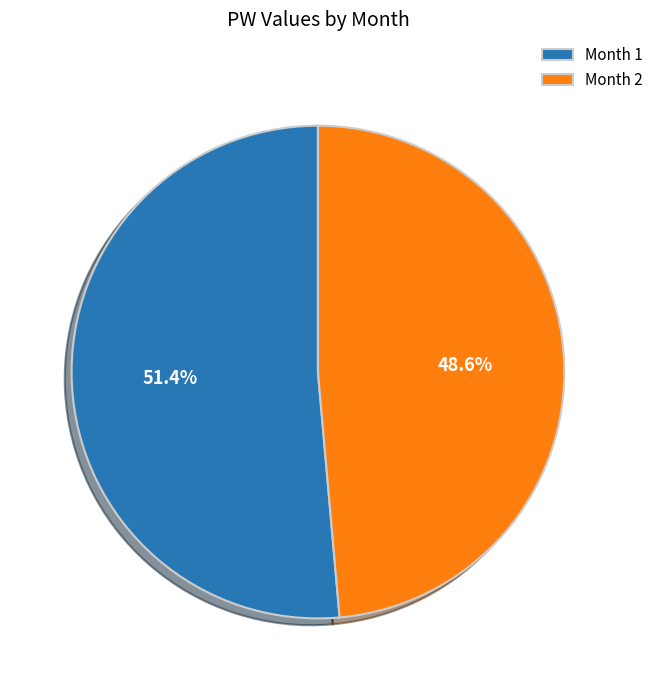

Which slice is the largest?

Month 1